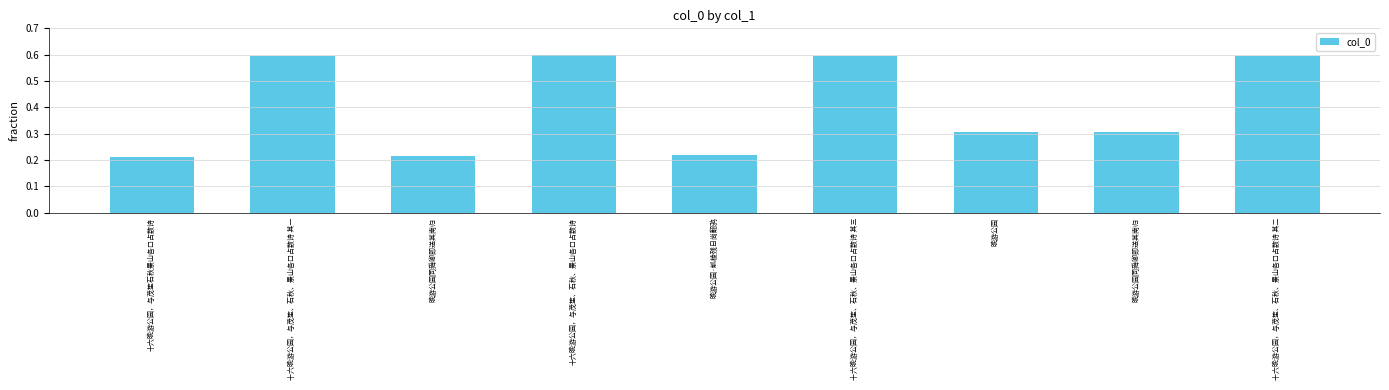

The value at 十六晚游公园，与茂笙、石秋、景山各口占数诗 其三 is 0.3. True or false?

False